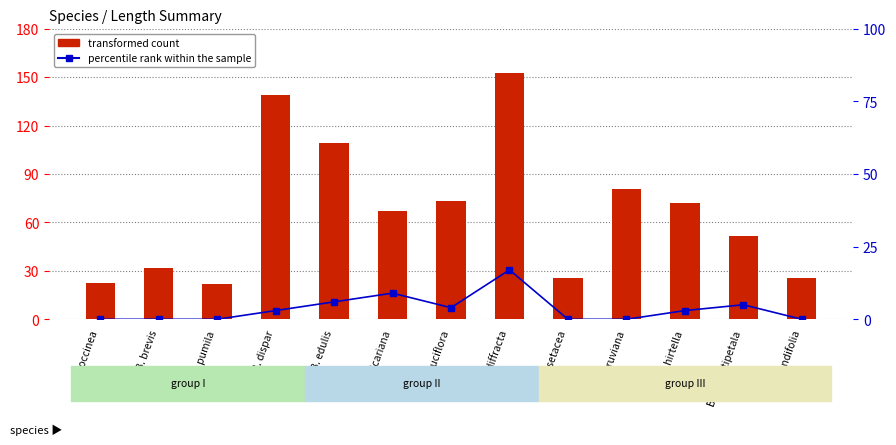

At which category does the chart reach its minimum across all series?

B. coccinea